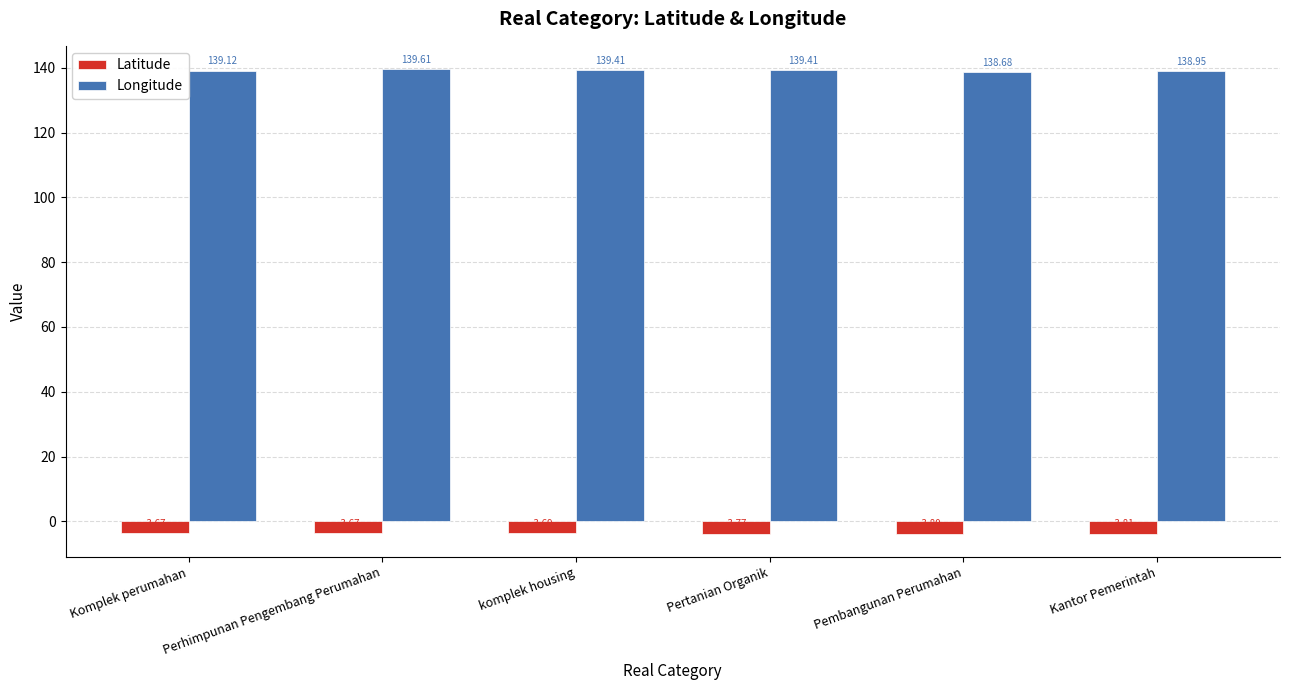

What is the maximum value for Longitude?

139.6